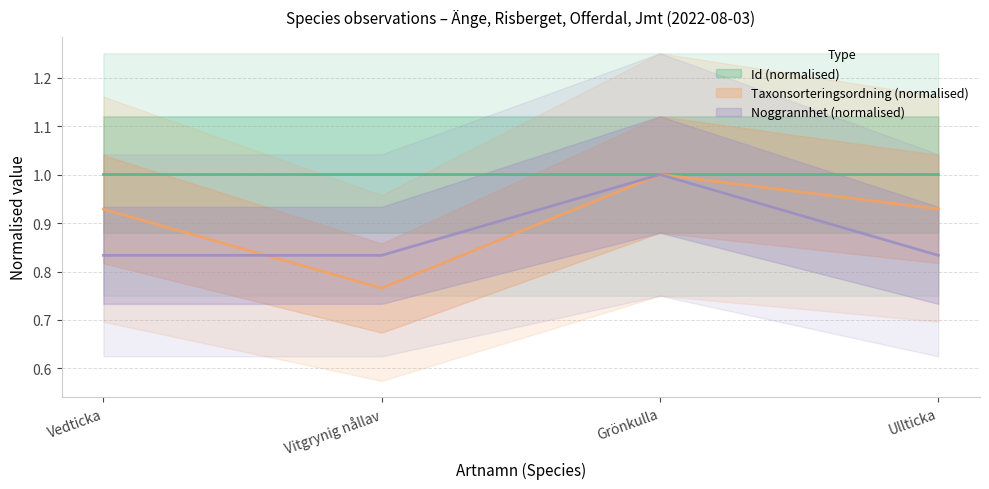

Rank the categories by TaxonId value from highest to lowest.

Grönkulla, Vedticka, Vitgrynig nållav, Ullticka